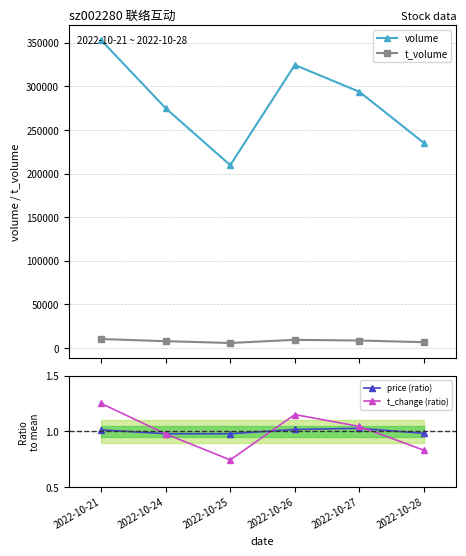

Which category has the lowest value in the t_volume series?

2022-10-25